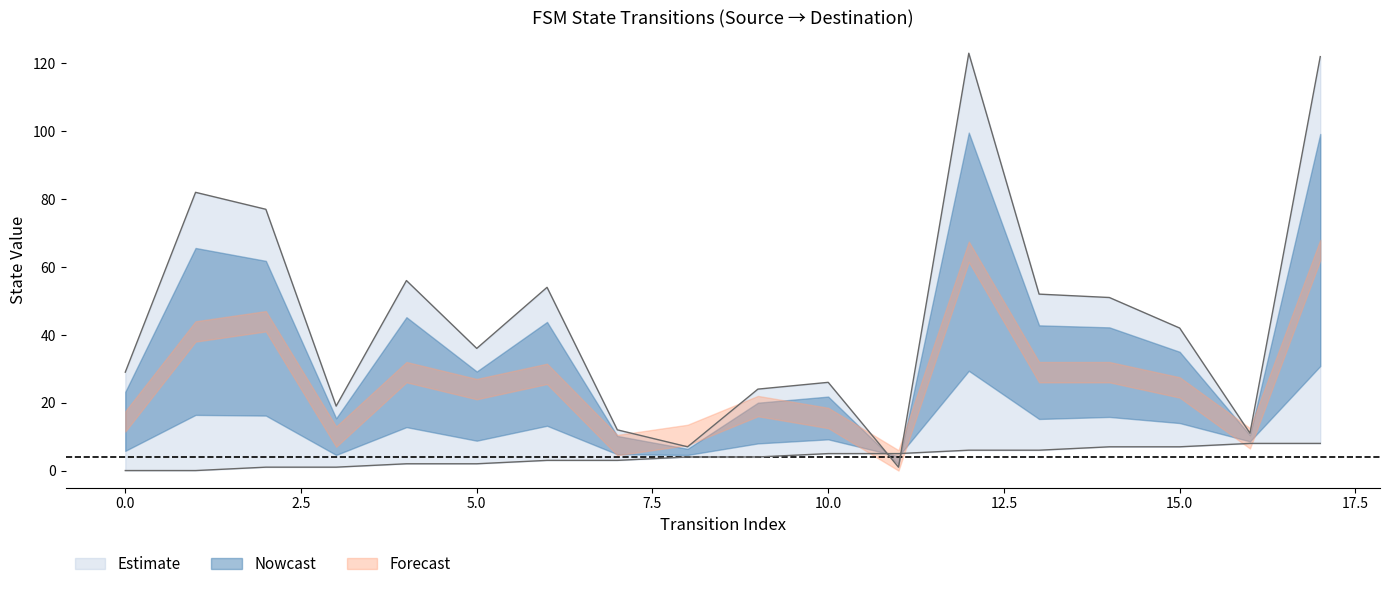

List the labels in order of source_state value, smallest first.

0, 1, 2, 3, 4, 5, 6, 7, 8, 9, 10, 11, 12, 13, 14, 15, 16, 17